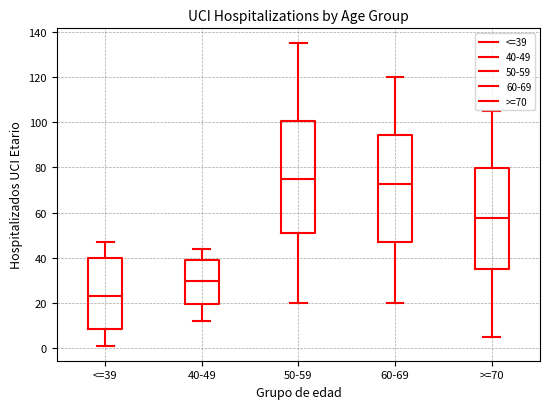

Comparing the boxes themselves (not the whiskers), which one is the tallest?

50-59